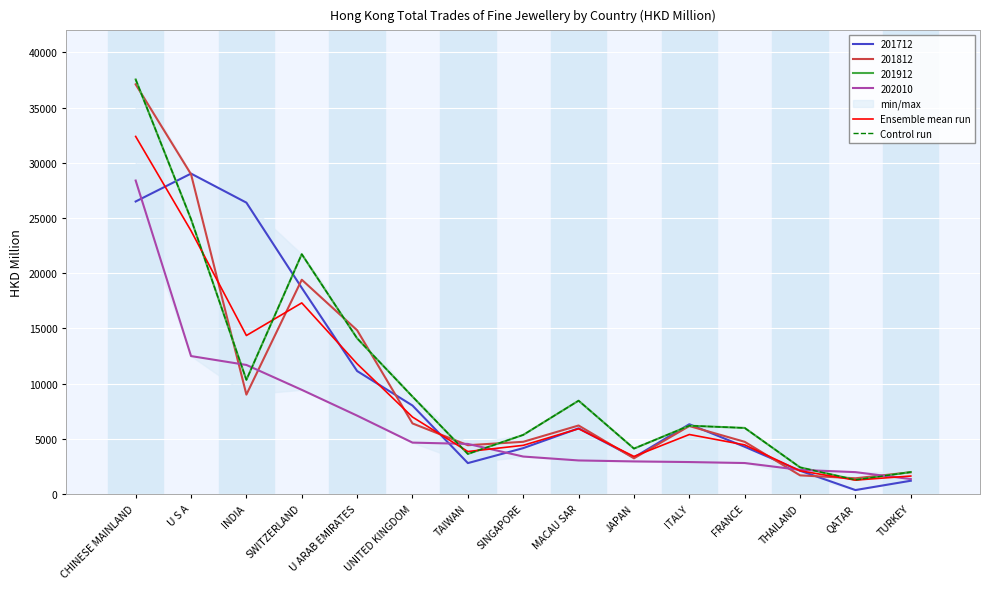

What is the total value across all series at CHINESE MAINLAND?

69947.0